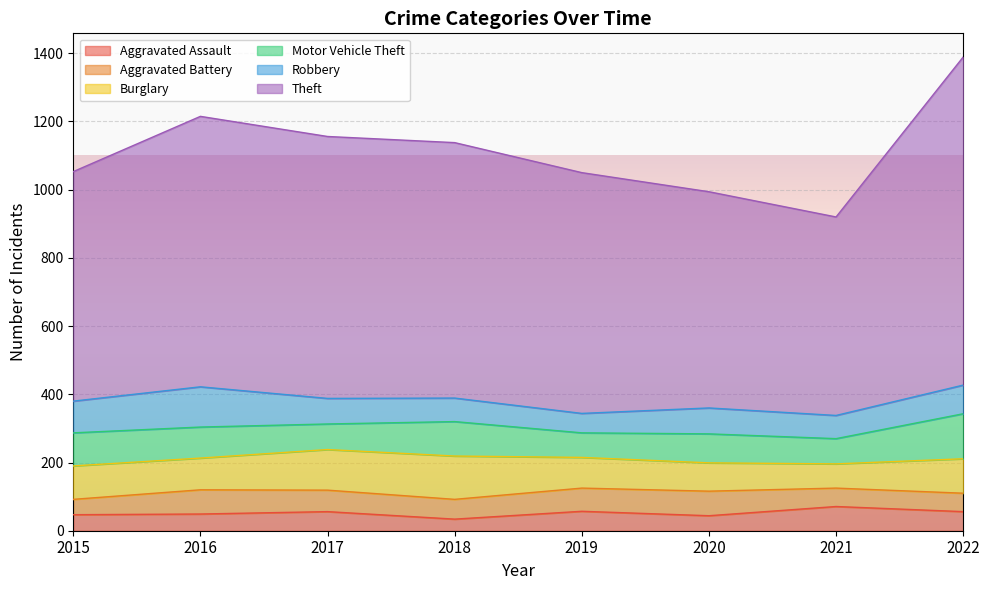

What is the difference between the Aggravated Assault values at 2020 and 2021?

27